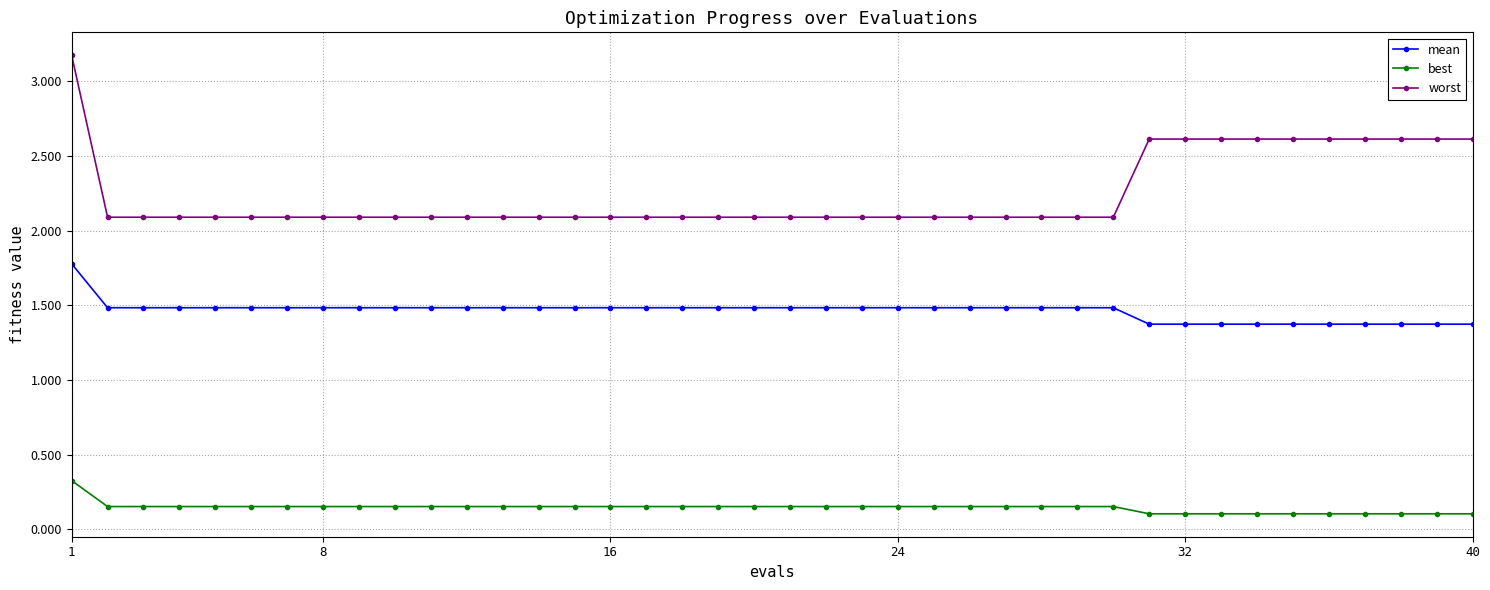

What is the average value of the mean series?

1.5